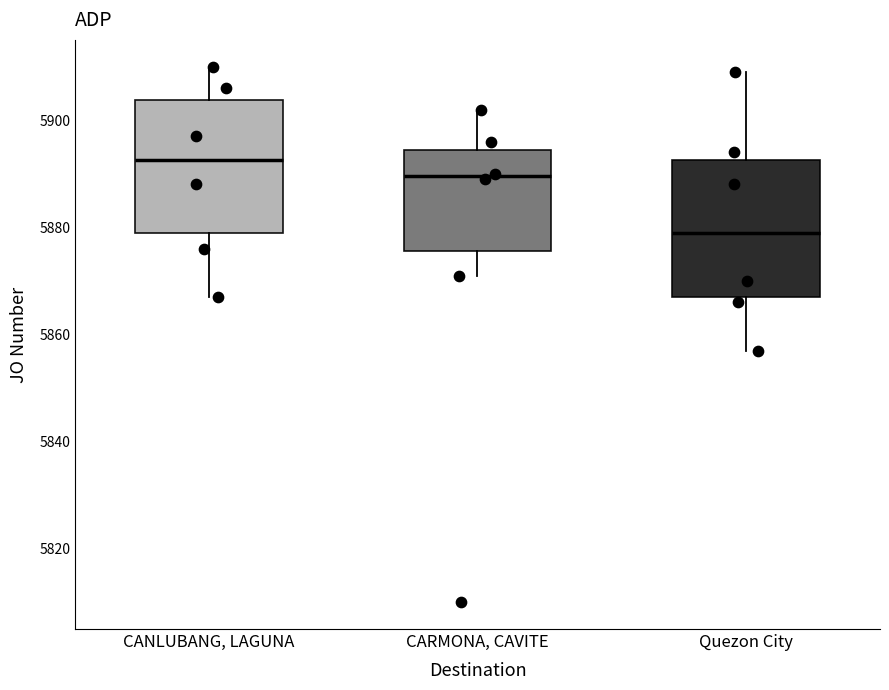

Reading left to right, transcribe this box plot: for each box, give where its median line is, the range the box spans, and where its two whiskers end, as read against the y-axis. The values are not printed on the chart, so give them approximately, as read against the axis.

CANLUBANG, LAGUNA: median 5892, box 5880 to 5904, whiskers 5868 to 5910
CARMONA, CAVITE: median 5890, box 5876 to 5894, whiskers 5872 to 5902
Quezon City: median 5880, box 5868 to 5892, whiskers 5858 to 5910